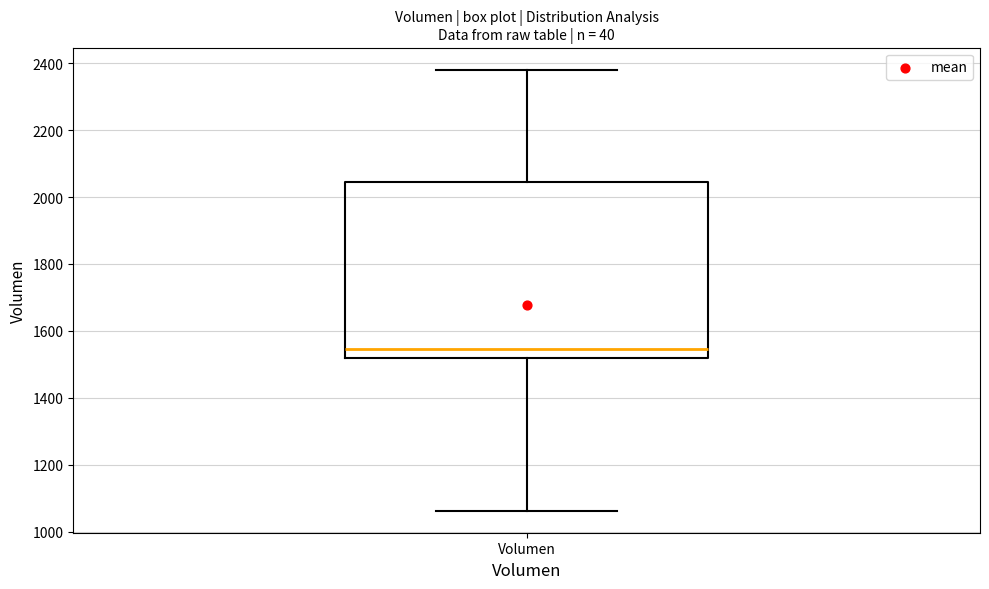

Transcribe this box plot: give where the median line is, the range the box spans, and where the two whiskers end, as read against the y-axis. The values are not printed on the chart, so give them approximately, as read against the axis.

median 1540, box 1520 to 2040, whiskers 1060 to 2380